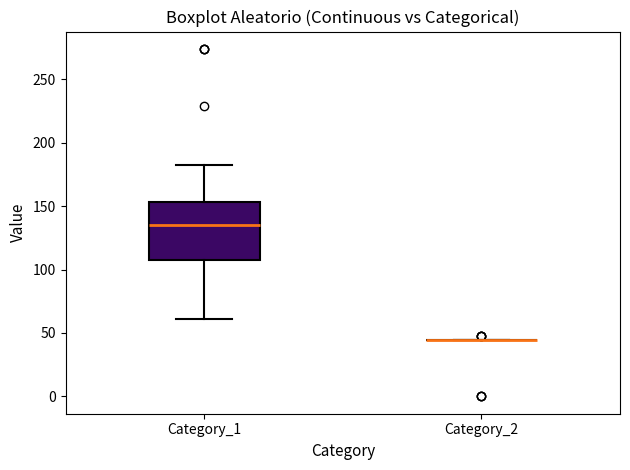

Reading left to right, read every box against the y-axis: the position of its median line, the range the box covers, and the ends of its whiskers. The values are not printed on the chart, so give them approximately, as read against the axis.

Category_1: median 135, box 110 to 155, whiskers 60 to 180
Category_2: box collapsed to a line at 45, whiskers 45 to 45